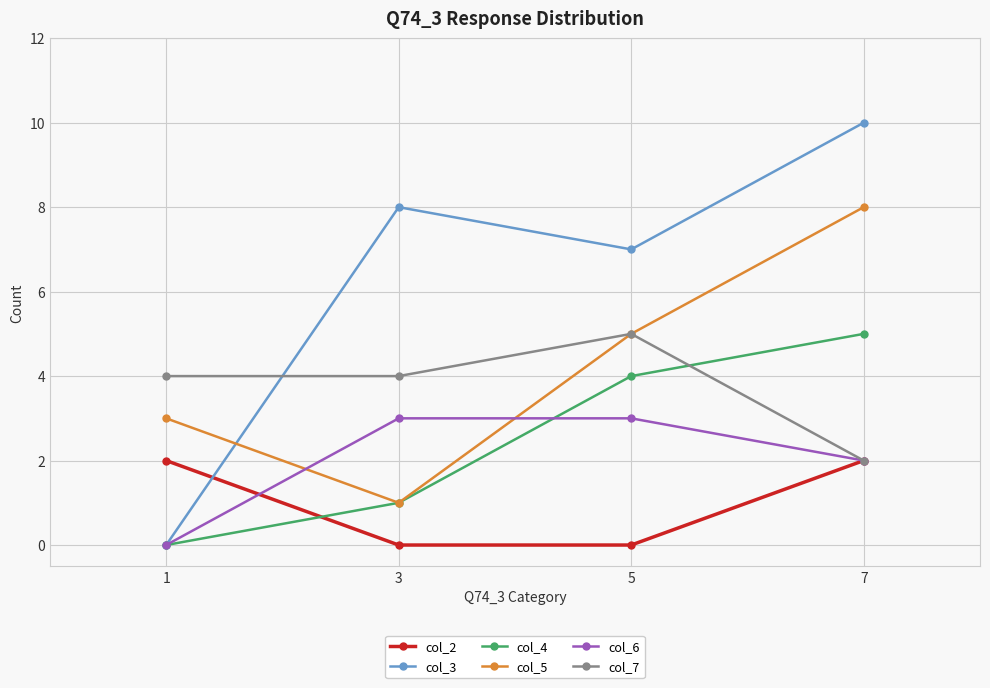

How many col_5 values are between 3 and 8?

3